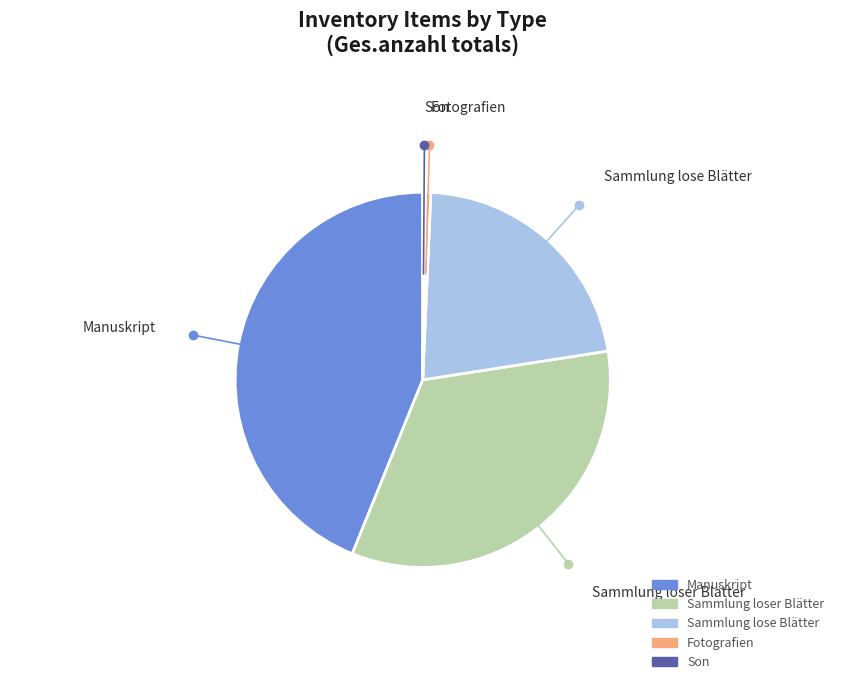

True or false: Sammlung lose Blätter accounts for 22% of the total.

True